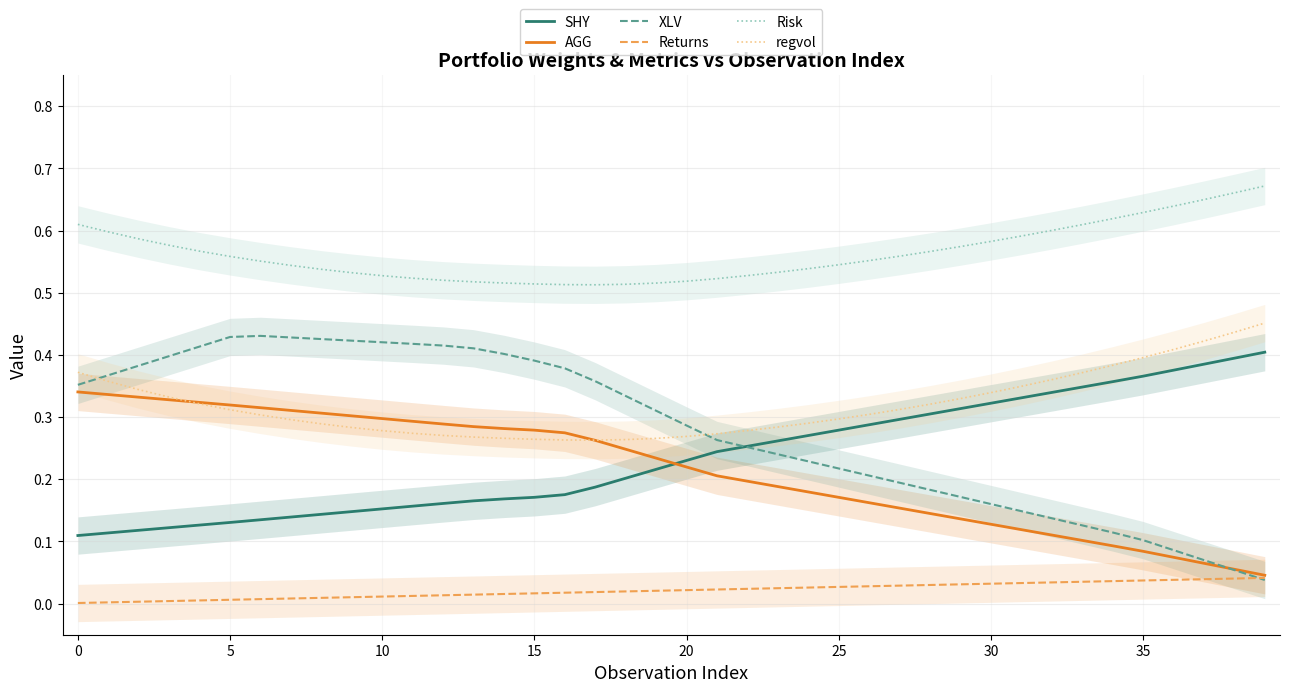

What is the difference between the second highest and minimum values in the Risk series?

0.1